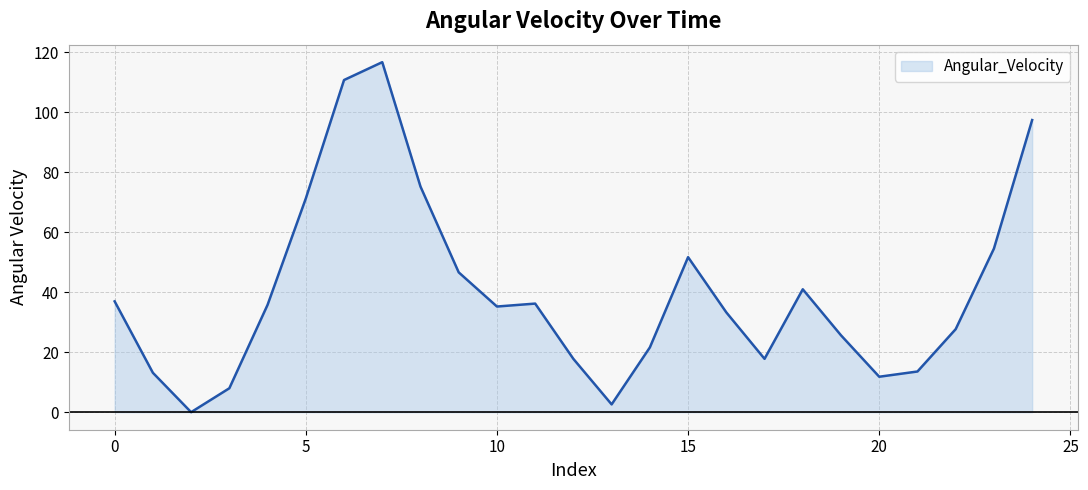

How many distinct data groups are displayed?

1